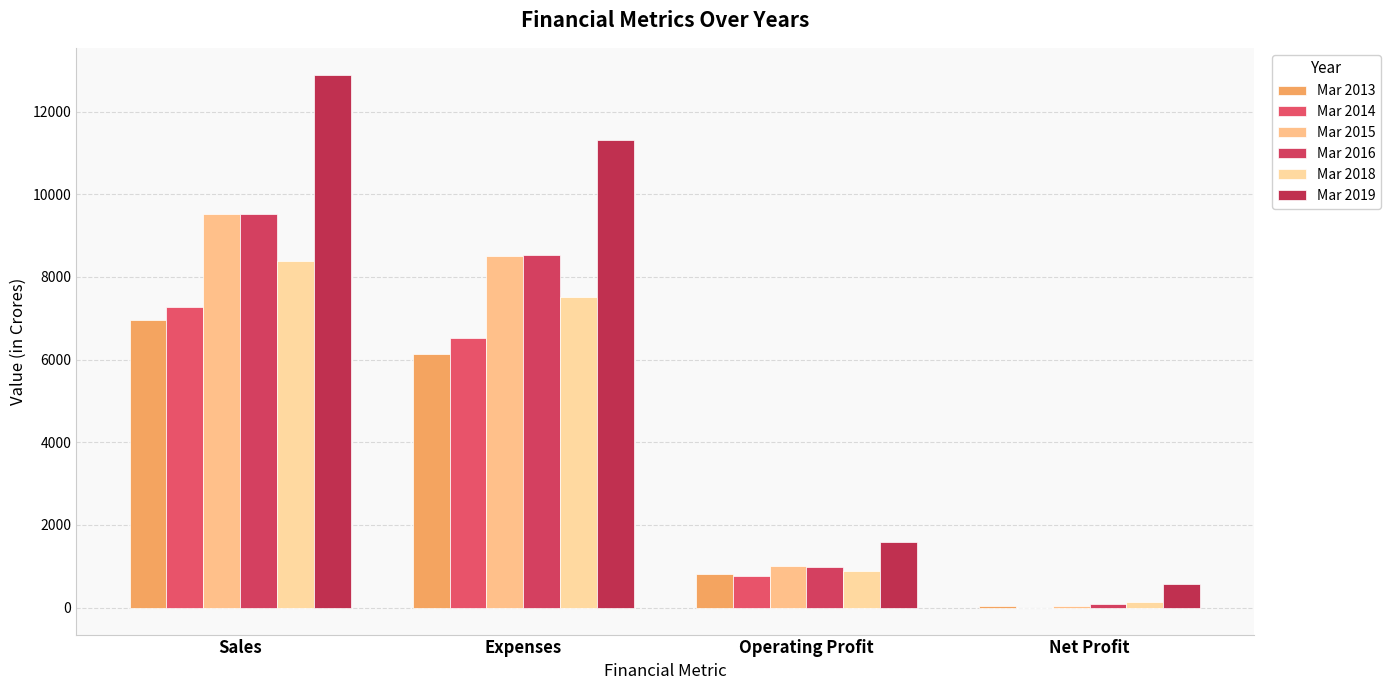

What is the difference between the highest and lowest values at Operating Profit?

834